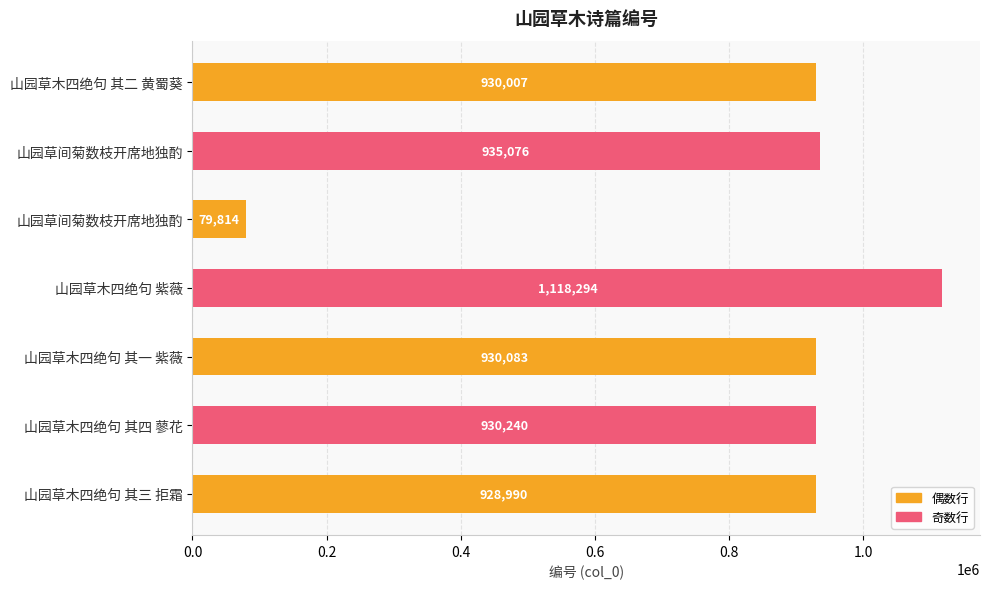

How many bars are there in total?

7